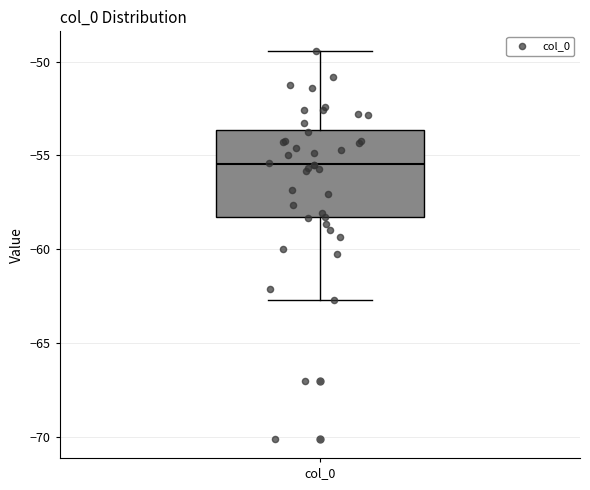

Transcribe this box plot: give where the median line is, the range the box spans, and where the two whiskers end, as read against the y-axis. The values are not printed on the chart, so give them approximately, as read against the axis.

median -55.5, box -58.5 to -53.5, whiskers -62.5 to -49.5